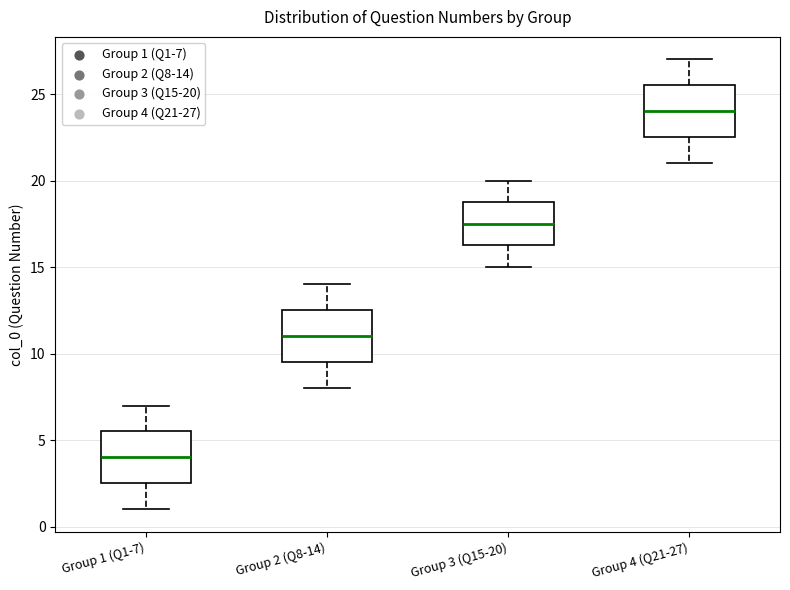

Reading left to right, read every box against the y-axis: the position of its median line, the range the box covers, and the ends of its whiskers. The values are not printed on the chart, so give them approximately, as read against the axis.

Group 1 (Q1-7): median 4.0, box 2.5 to 5.5, whiskers 1.0 to 7.0
Group 2 (Q8-14): median 11.0, box 9.5 to 12.5, whiskers 8.0 to 14.0
Group 3 (Q15-20): median 17.5, box 16.5 to 19.0, whiskers 15.0 to 20.0
Group 4 (Q21-27): median 24.0, box 22.5 to 25.5, whiskers 21.0 to 27.0